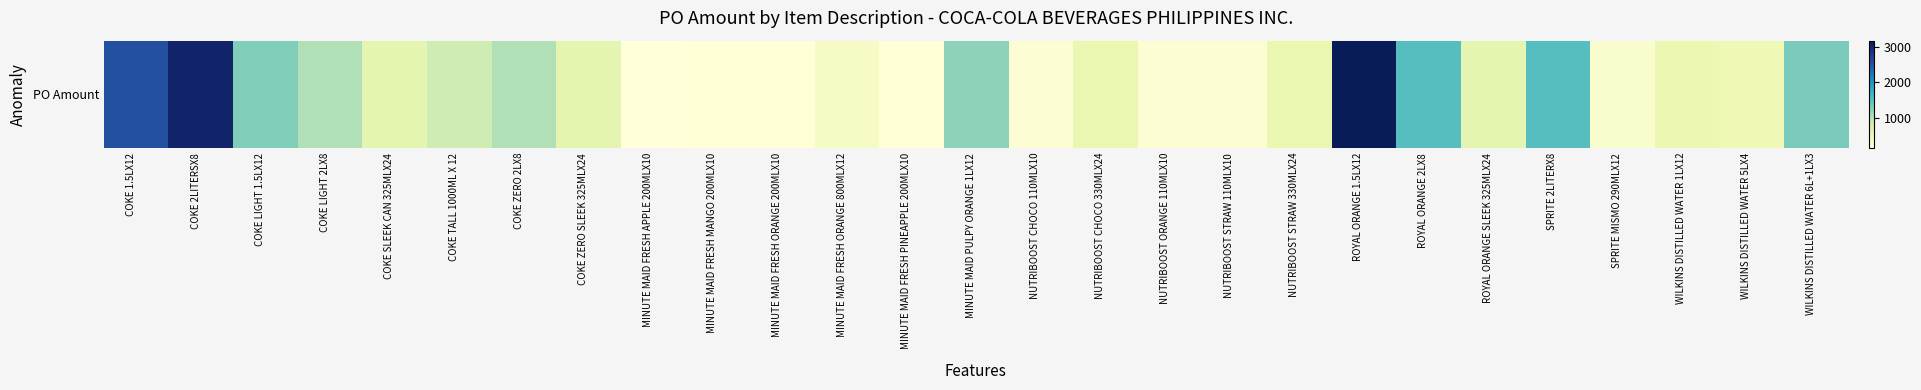

What is the greatest value displayed?

3175.4